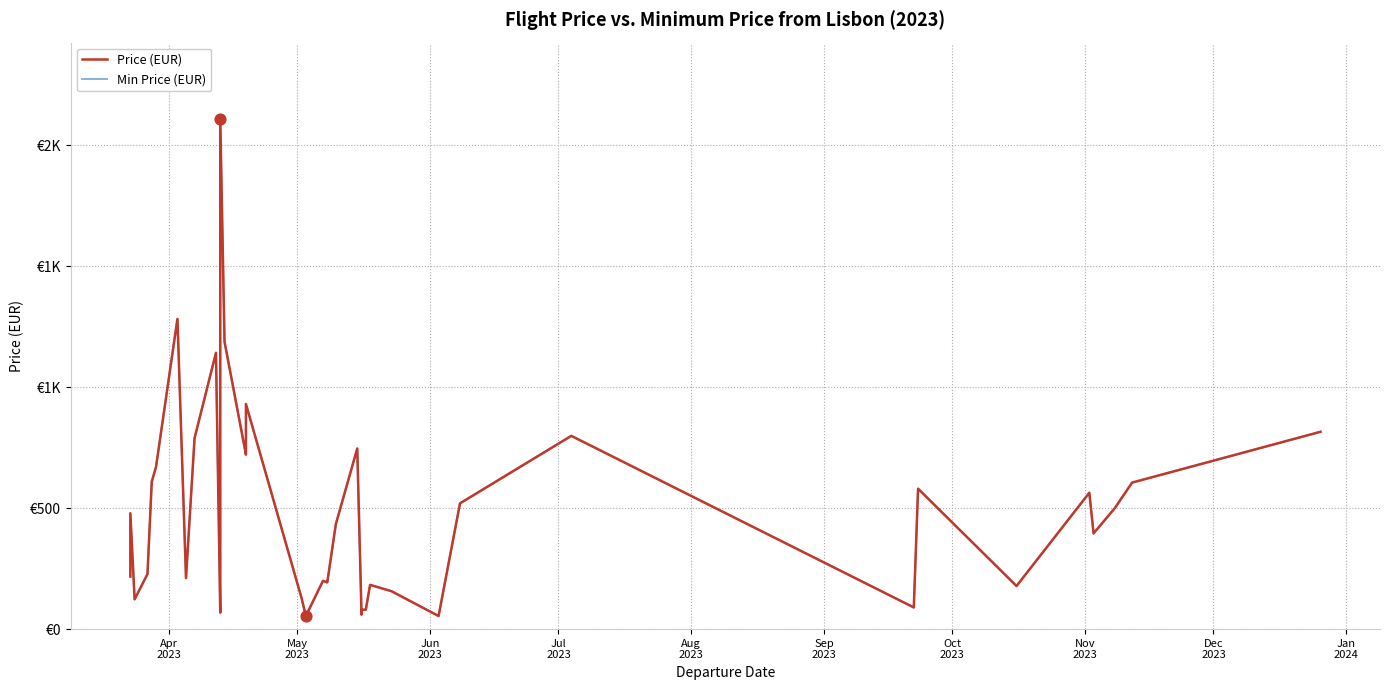

Is the value of Min Price (EUR) at 14 greater than the value of Price (EUR) at 16?

Yes